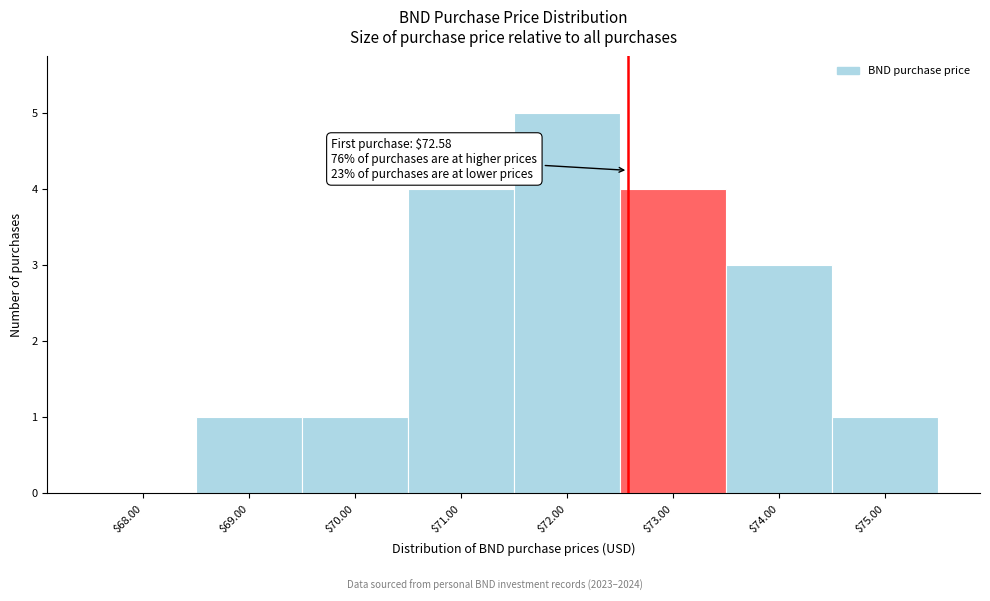

Over which range of the x-axis is the bar tallest?

71.5 to 72.5